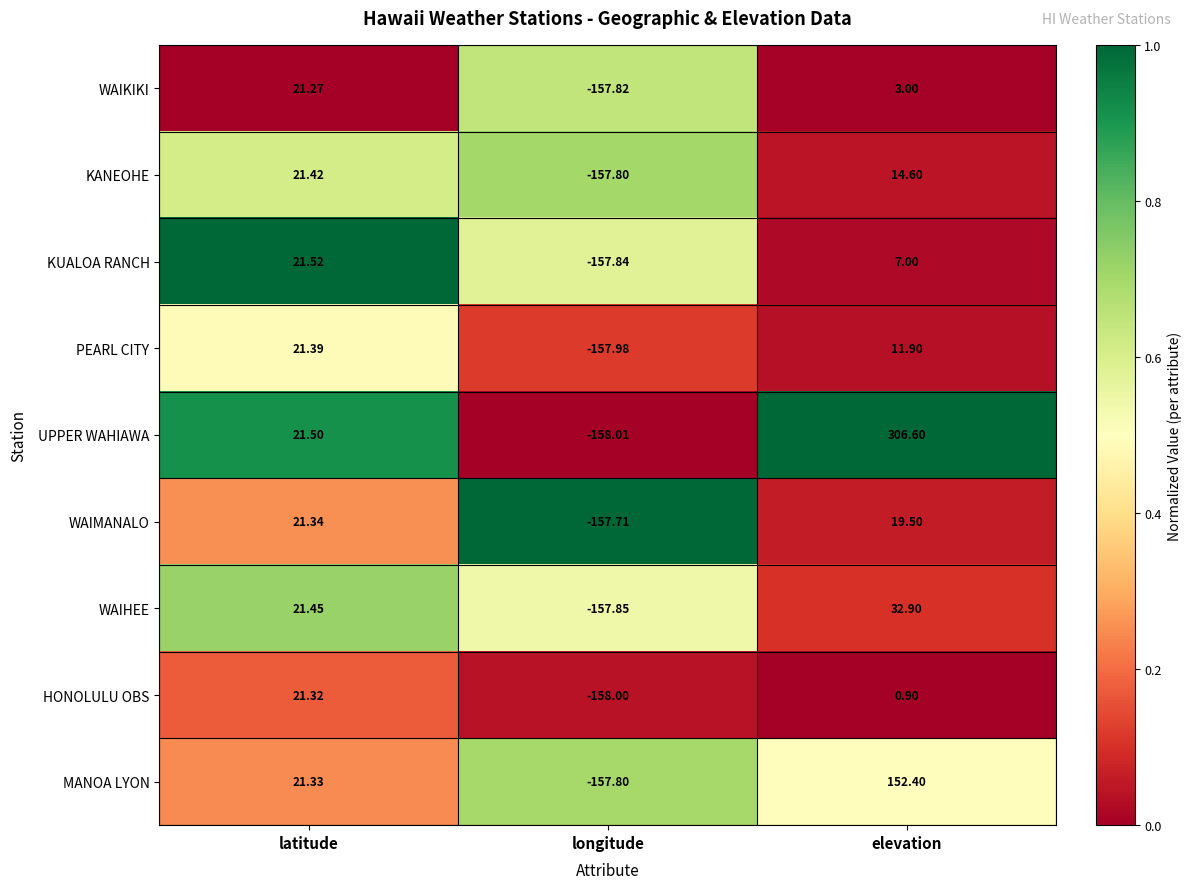

Which series has the largest total across all categories?

UPPER WAHIAWA